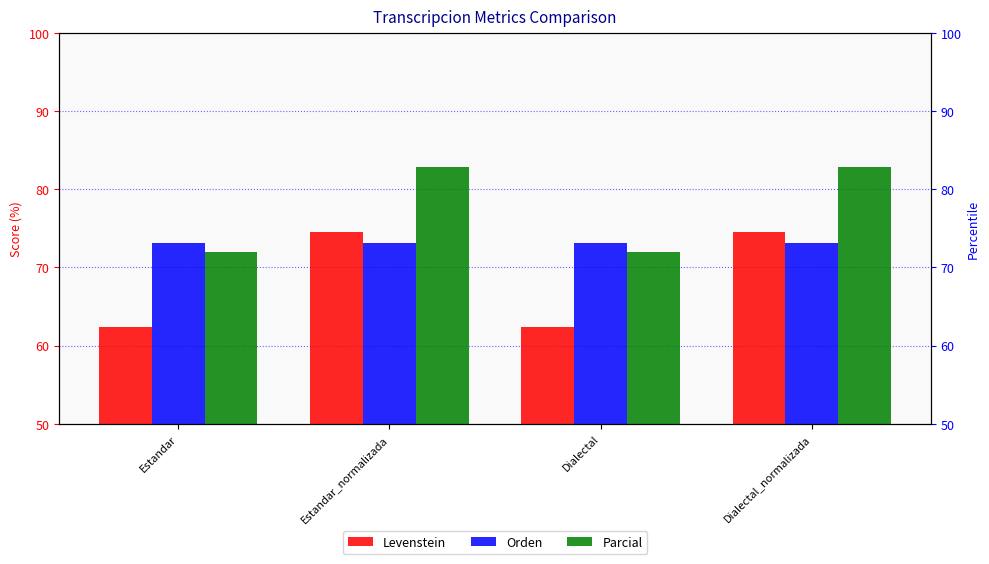

Reading left to right, transcribe all the data shown in this chart.

Levenstein: Estandar=62.3	Estandar_normalizada=74.6	Dialectal=62.3	Dialectal_normalizada=74.6
Orden: Estandar=73.1	Estandar_normalizada=73.1	Dialectal=73.1	Dialectal_normalizada=73.1
Parcial: Estandar=72.0	Estandar_normalizada=82.8	Dialectal=72.0	Dialectal_normalizada=82.8